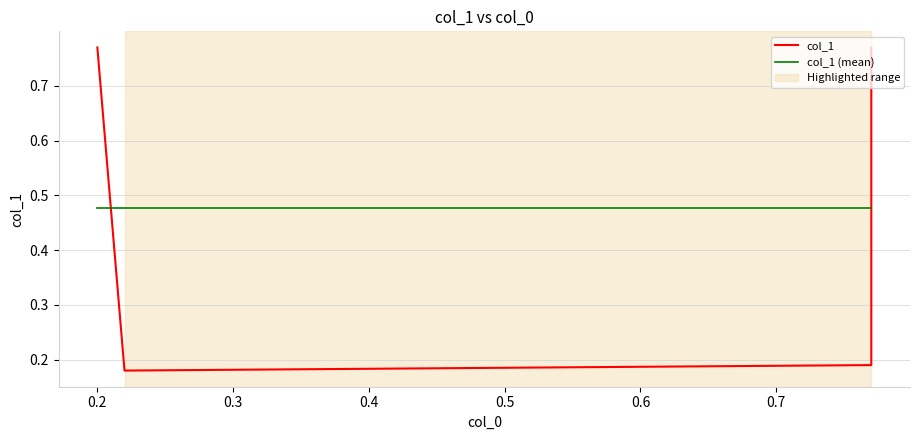

Read the col_1 value at 0.3.

0.2